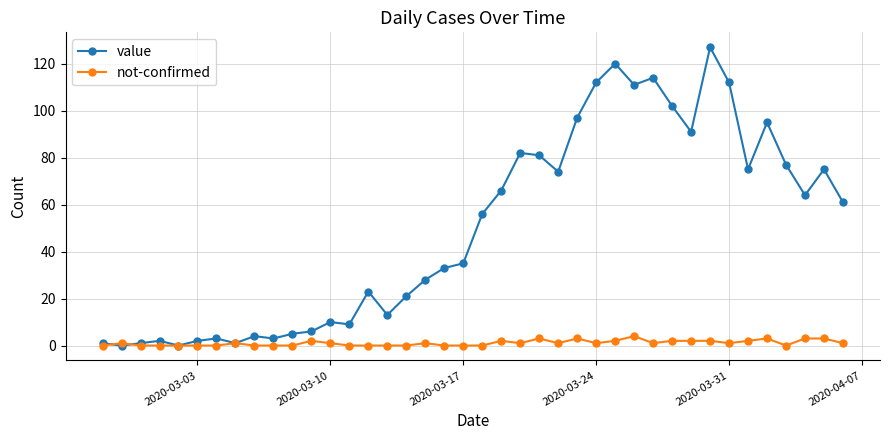

Which series has the largest range (max minus min)?

value